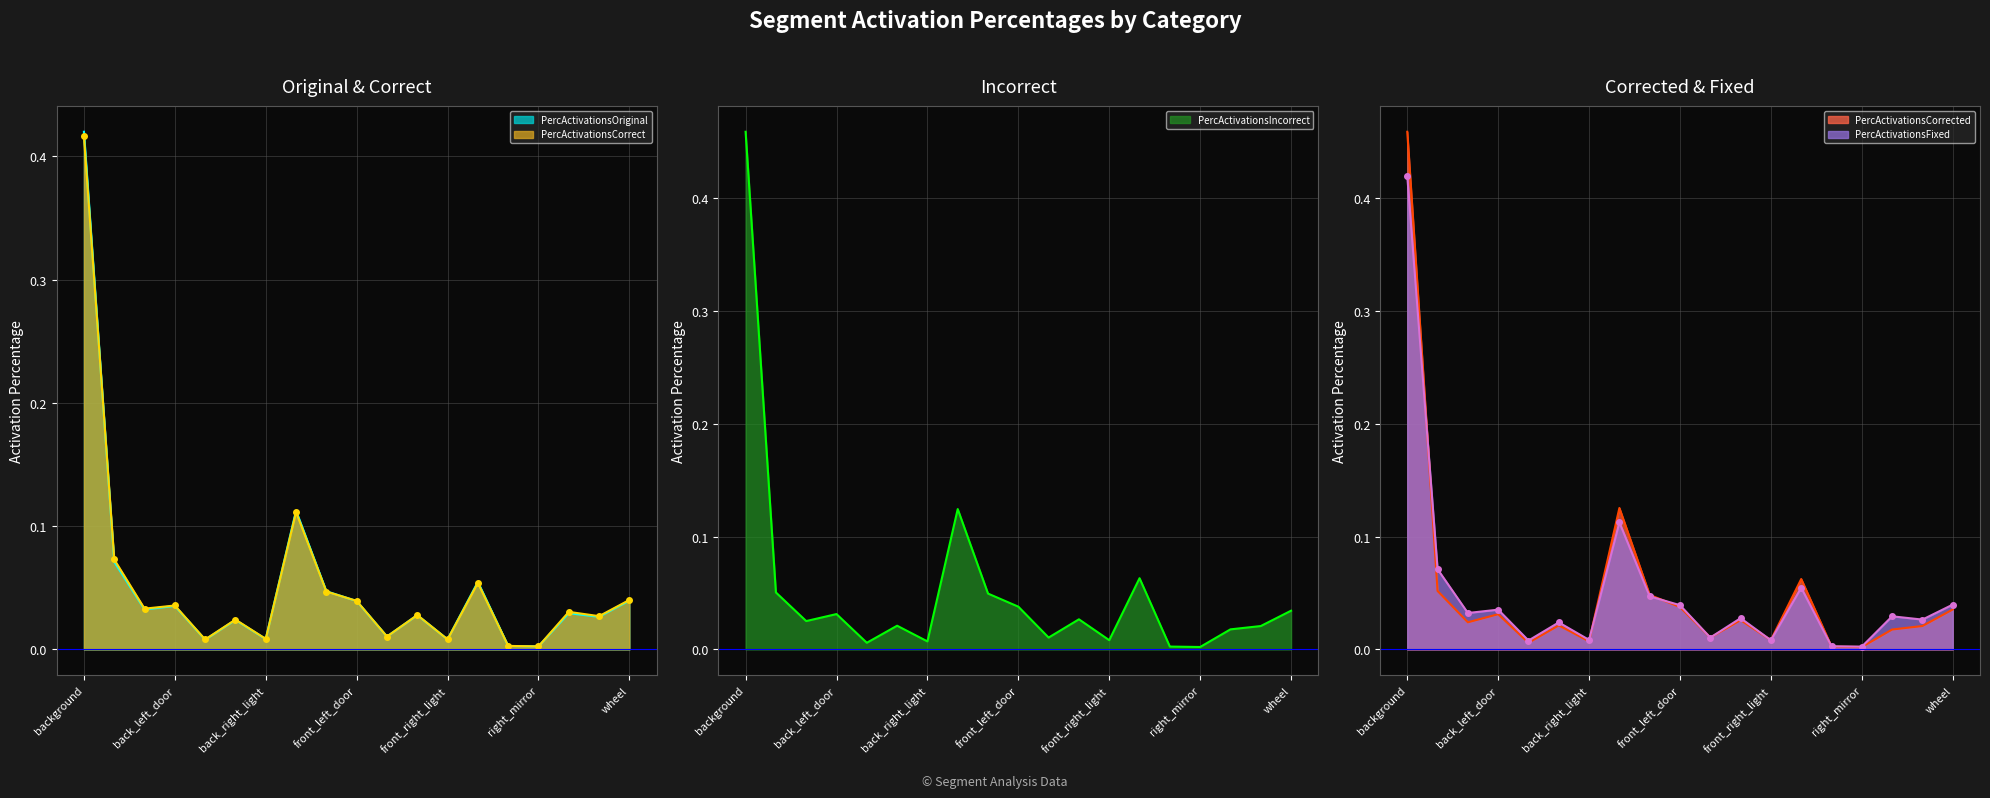

How many data points does each series have?

19